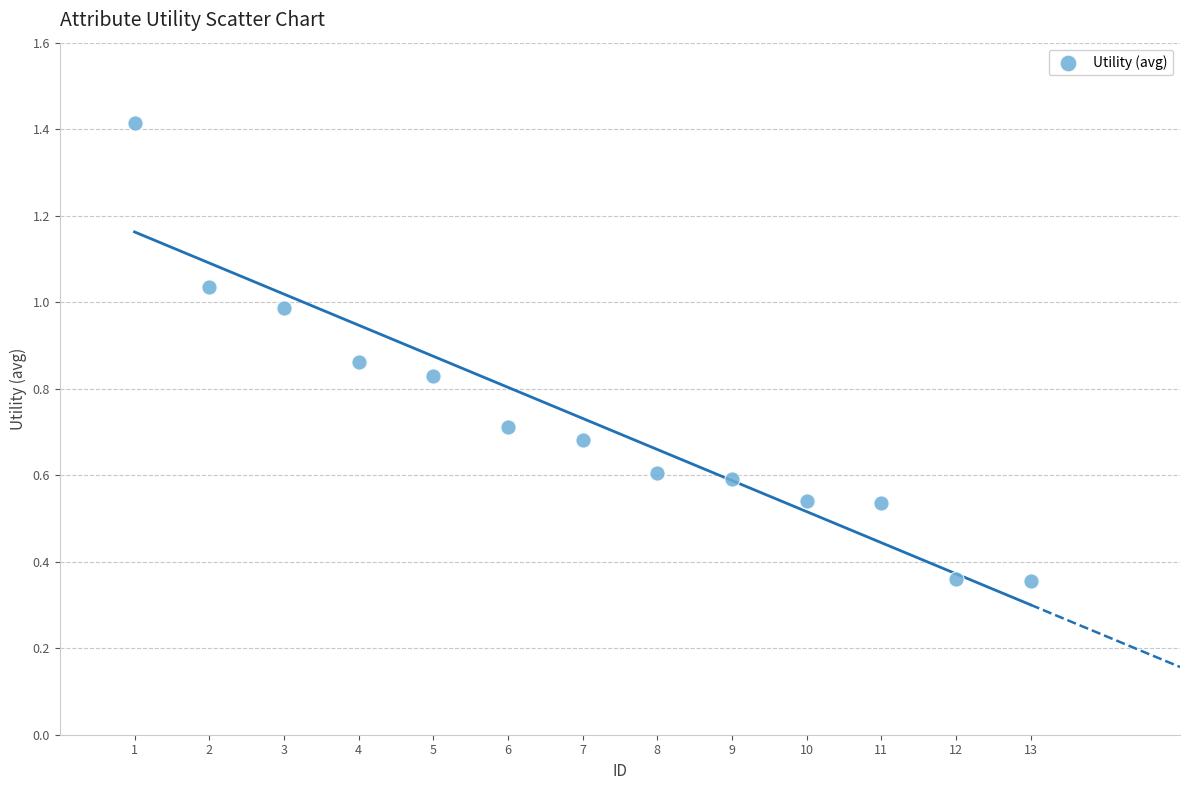

What is the range of X values (max minus min)?

12.0